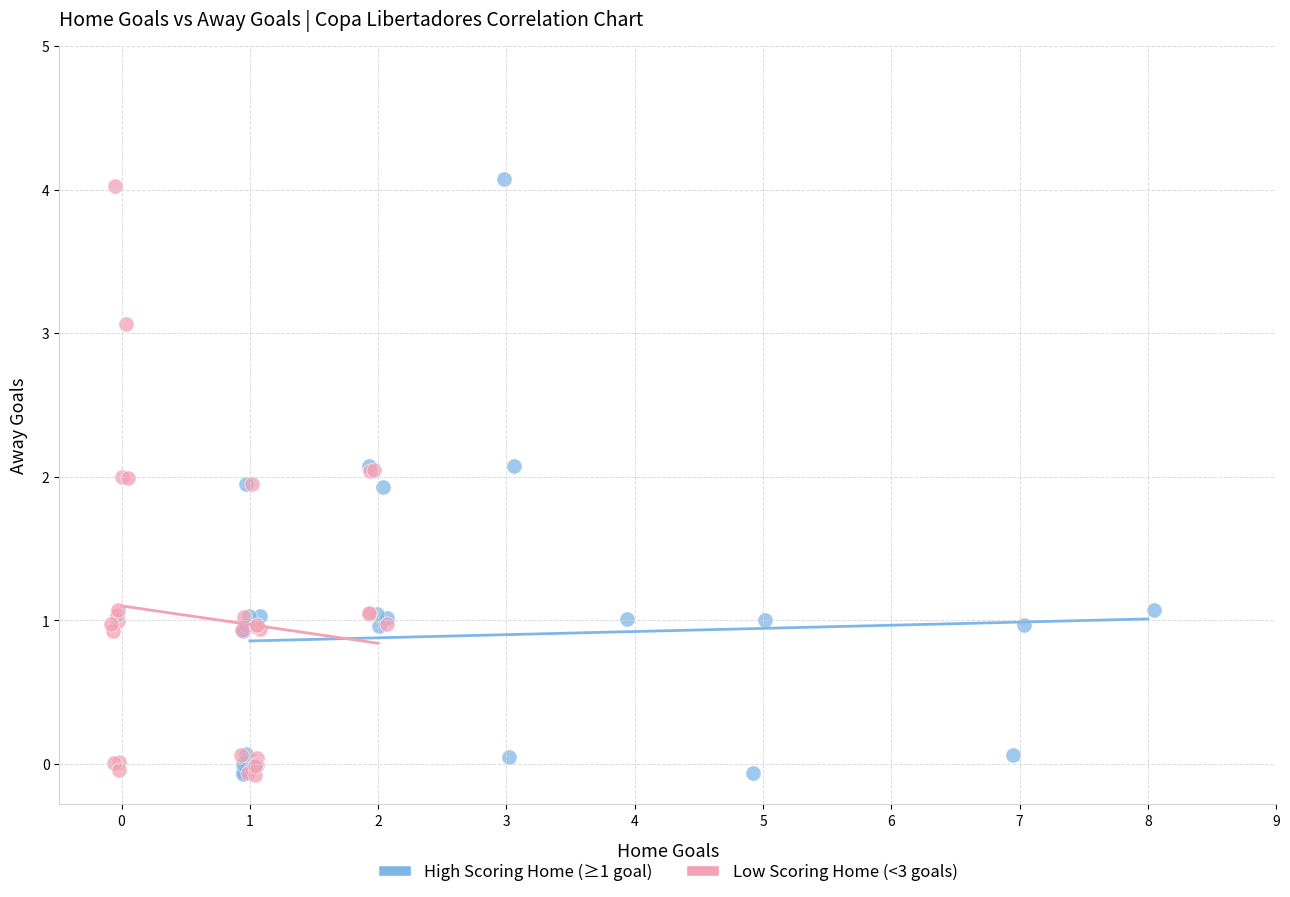

What are all the series names shown in the legend?

High Scoring Home (≥1 goal), Low Scoring Home (<3 goals)